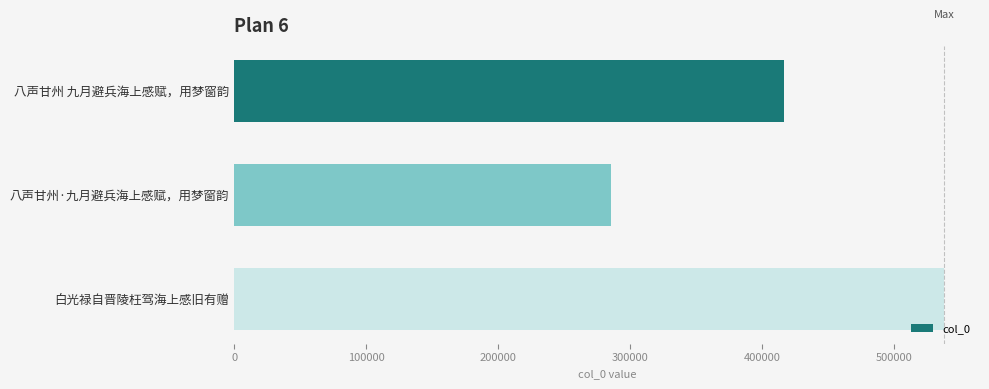

Reading bottom to top, what are all the values shown in this chart?

538216	285165	416831